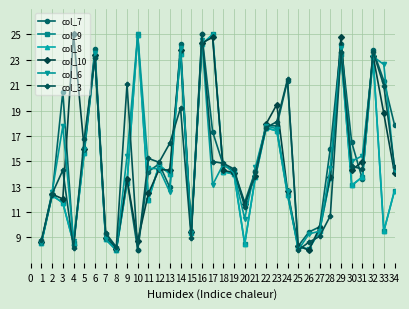

Reading right to left, list all the values displayed in this chart.

col_7: 17.9	21.3	23.8	13.6	16.5	24.2	16.0	9.8	9.4	8.3	21.4	17.8	17.8	14.3	11.8	14.3	14.7	17.3	25.0	9.5	24.2	12.9	14.8	14.2	8.0	13.6	8.1	9.3	23.8	16.0	8.4	20.5	12.3	8.7
col_9: 12.7	9.5	23.2	13.8	13.1	23.5	13.7	9.5	8.1	8.2	12.4	17.4	17.6	13.8	8.5	14.0	14.2	25.0	24.2	9.3	23.4	14.0	14.7	12.0	24.9	13.3	8.0	8.9	23.3	15.7	8.5	11.7	12.3	8.6
col_8: 12.7	9.5	23.2	13.8	13.1	23.5	13.7	9.5	8.1	8.2	12.4	17.4	17.6	13.8	8.5	14.0	14.2	25.0	24.2	9.3	23.4	14.0	14.7	12.0	24.9	13.3	8.0	8.9	23.3	15.7	8.5	11.7	12.3	8.6
col_10: 14.1	18.8	23.3	15.0	14.3	24.8	13.8	9.8	8.0	8.3	12.7	19.5	17.9	13.9	11.6	14.1	14.3	24.8	24.3	9.4	23.8	14.3	14.4	12.5	8.7	13.6	8.1	9.0	23.4	15.9	25.0	12.0	12.4	8.7
col_6: 14.3	22.6	23.3	15.4	15.0	24.0	14.5	9.5	9.3	8.0	12.7	17.6	17.8	14.5	10.5	14.1	14.8	13.1	24.5	9.3	23.9	12.6	14.4	14.5	25.0	15.4	8.0	8.9	23.5	16.0	8.7	17.8	12.6	8.6
col_3: 14.6	21.0	23.6	14.4	14.6	23.6	10.7	9.1	8.6	8.0	21.5	18.1	17.7	14.1	11.4	14.4	14.8	15.0	25.0	8.9	19.2	16.4	14.9	15.2	8.0	21.1	8.2	9.4	23.2	16.8	8.1	14.3	12.4	8.8